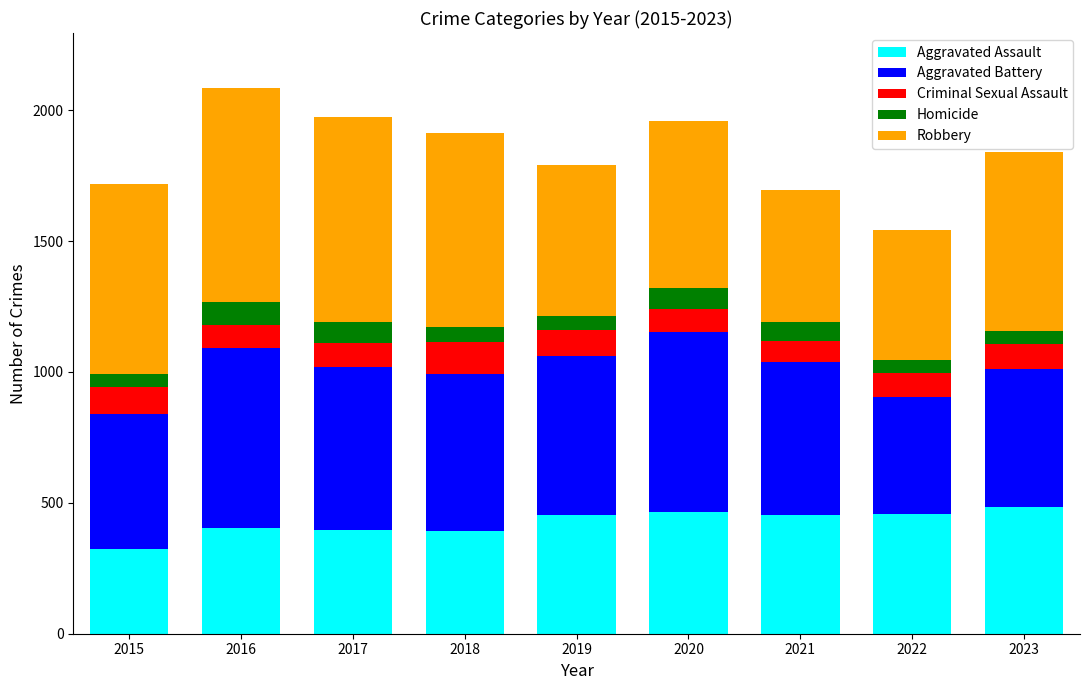

What is the minimum value for Aggravated Assault?

323